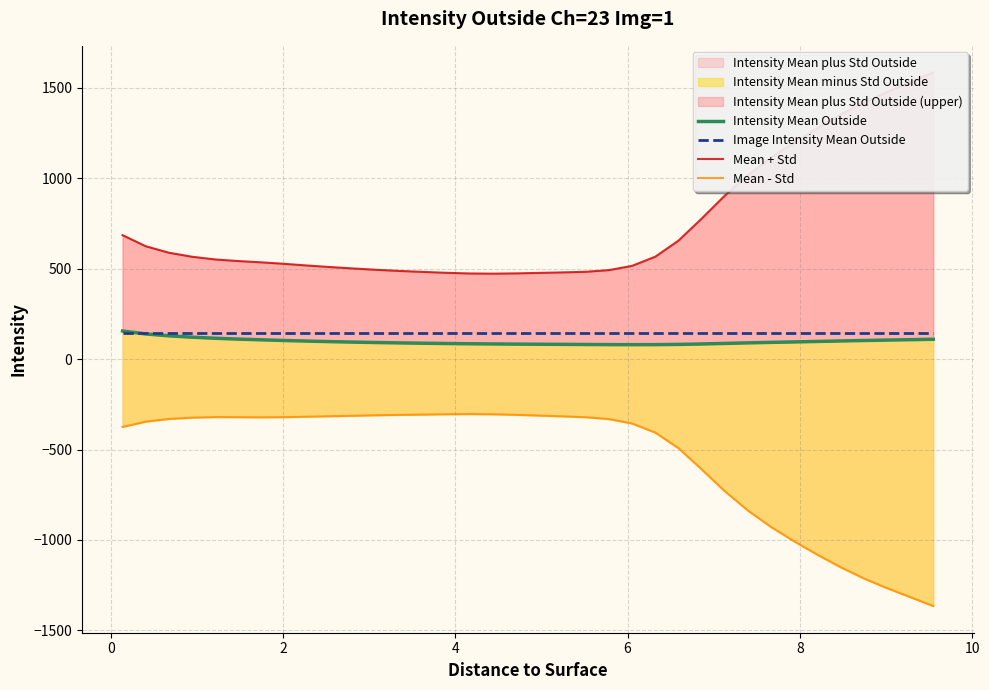

What is the difference between the maximum and minimum values in the Mean - Std series?

1061.0